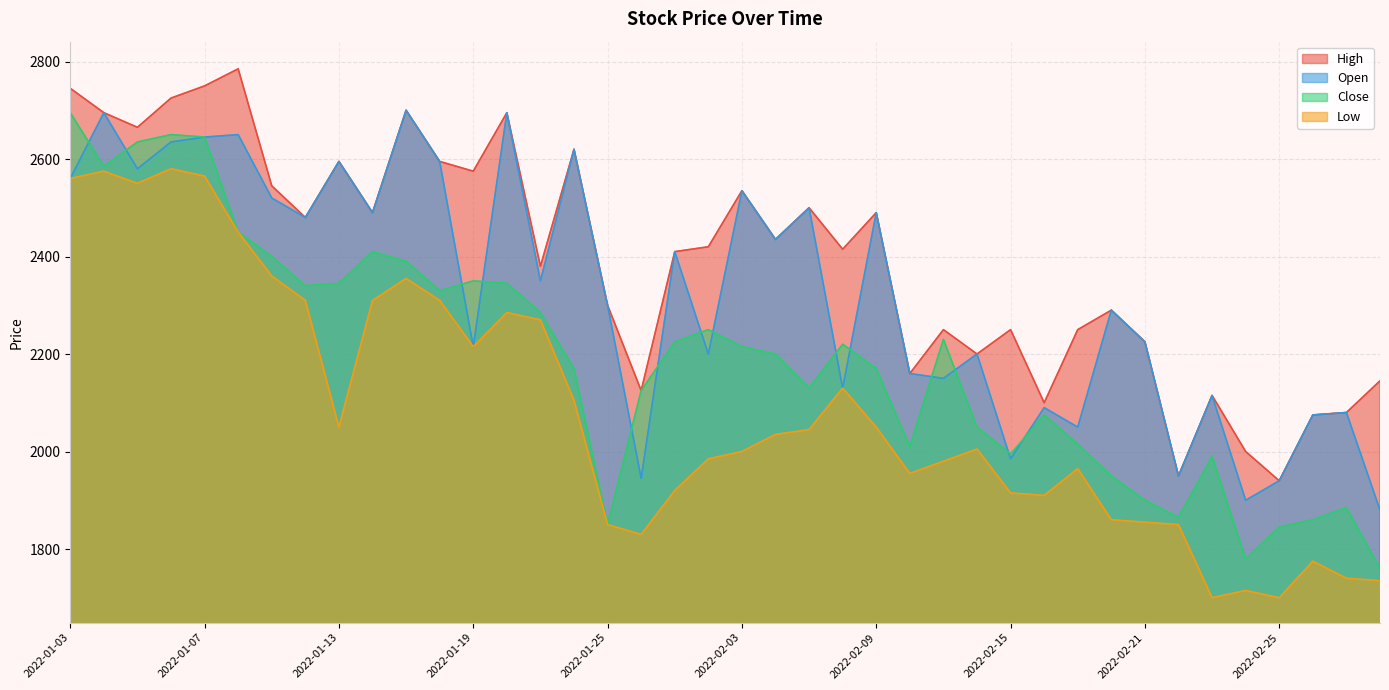

Which series has the largest range (max minus min)?

Close